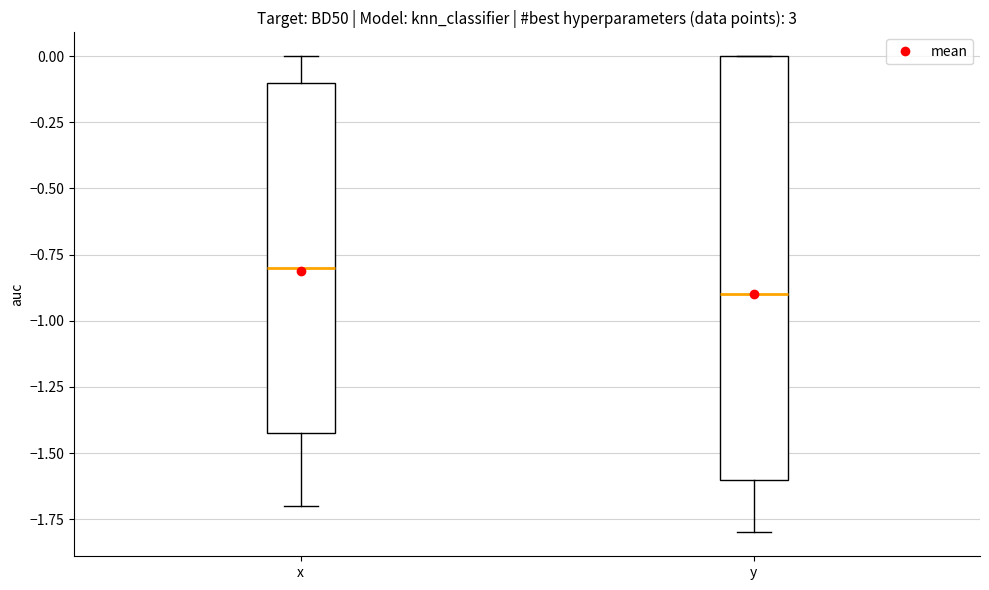

Which box's median line is the lowest?

y